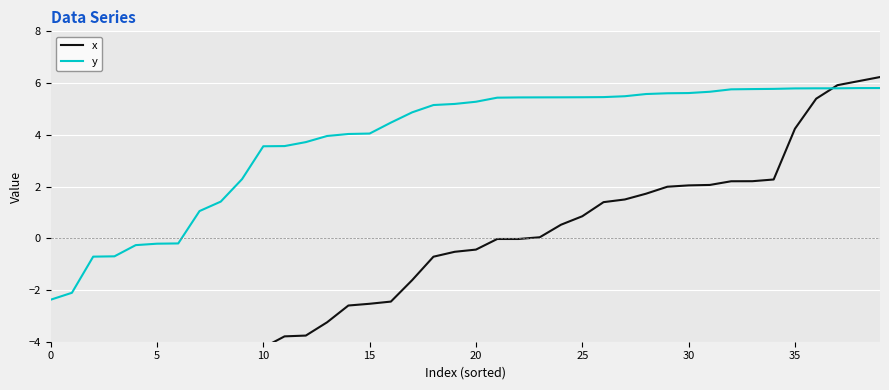

What is the difference between the maximum and second lowest values in the y series?

7.9